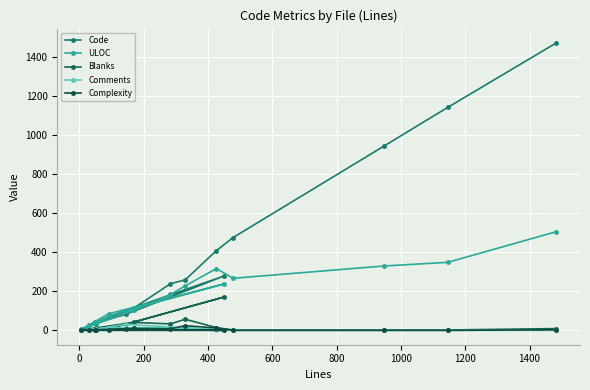

At 1200, list the series in order from smallest to largest.

Complexity, Comments, Blanks, ULOC, Code